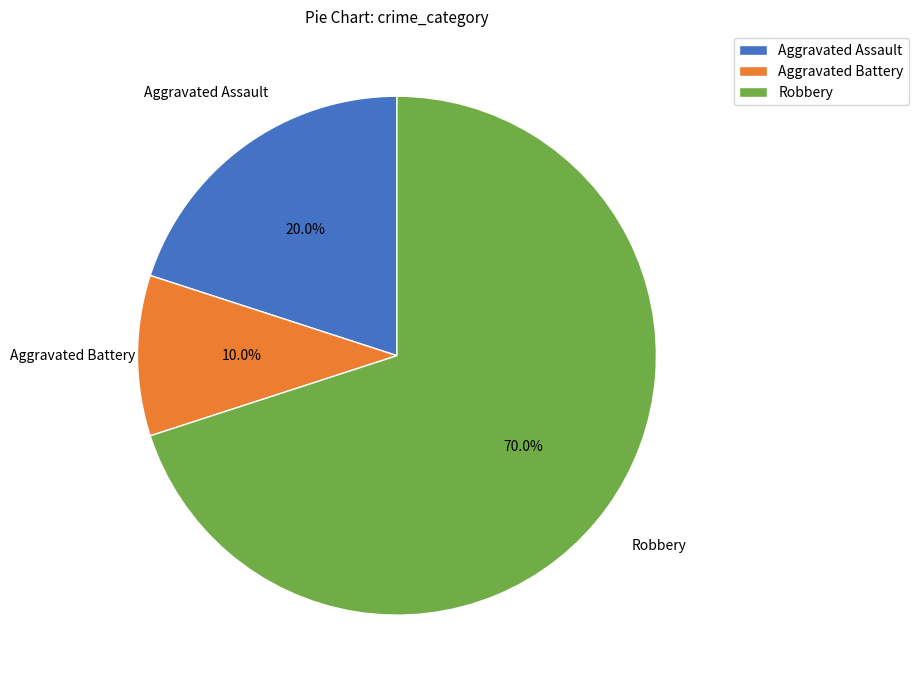

Rank the categories by value from highest to lowest.

Robbery, Aggravated Assault, Aggravated Battery